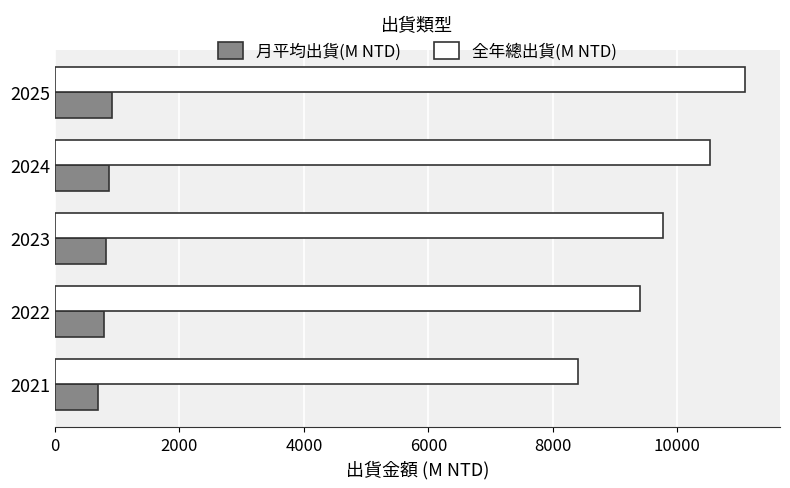

What is the difference between the maximum and minimum values in the 全年總出貨(M NTD) series?

2693